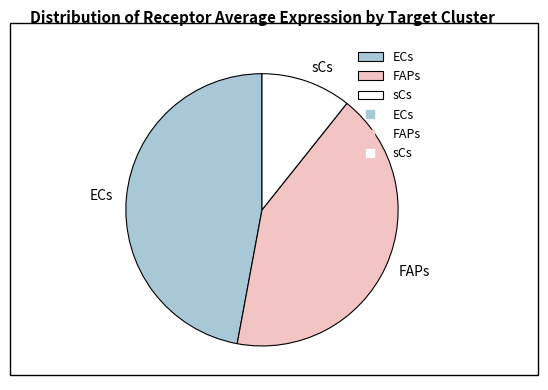

Is the sum of ECs and FAPs greater than half?

Yes